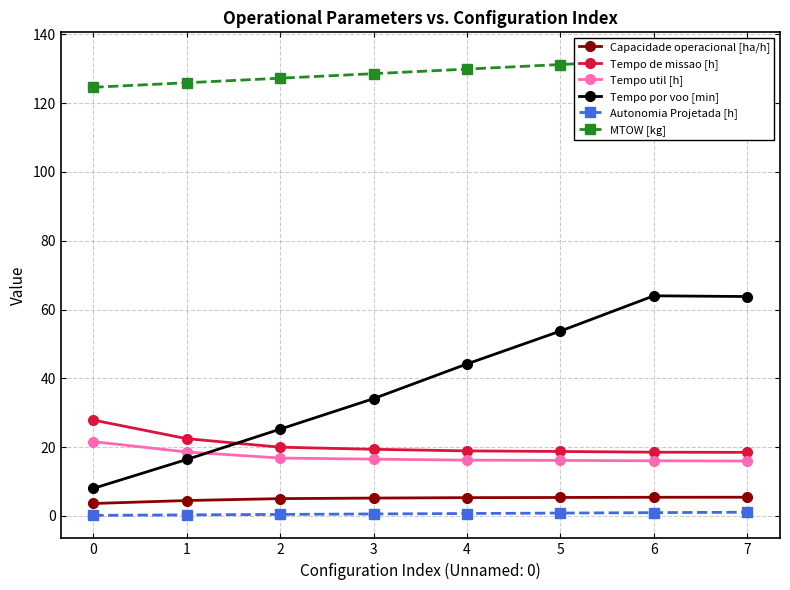

Is it true that Autonomia Projetada [h] equals 0.3 at 1?

True